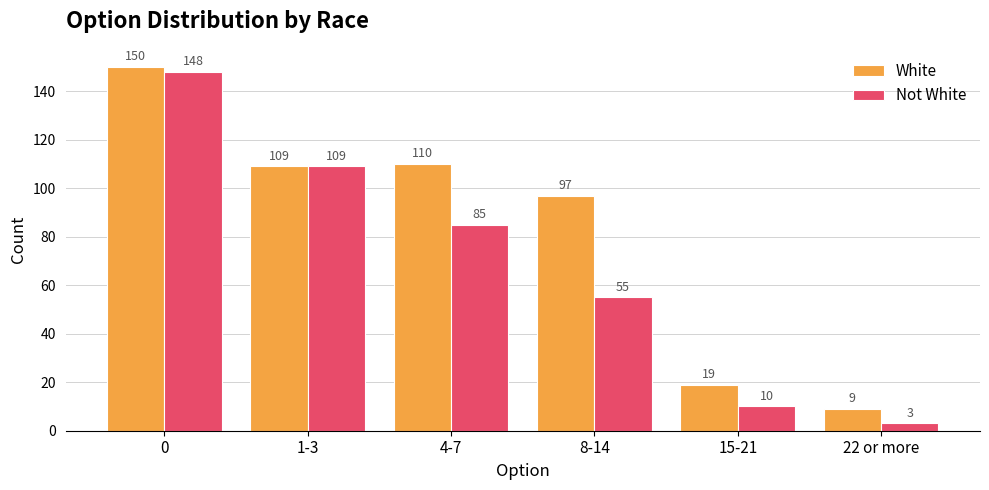

What value does the Not White series have at 0?

148